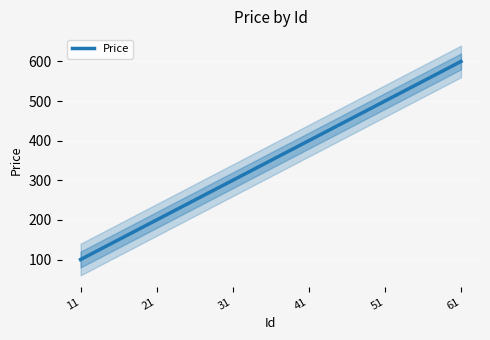

Read the value at 31, to the nearest 10.

300